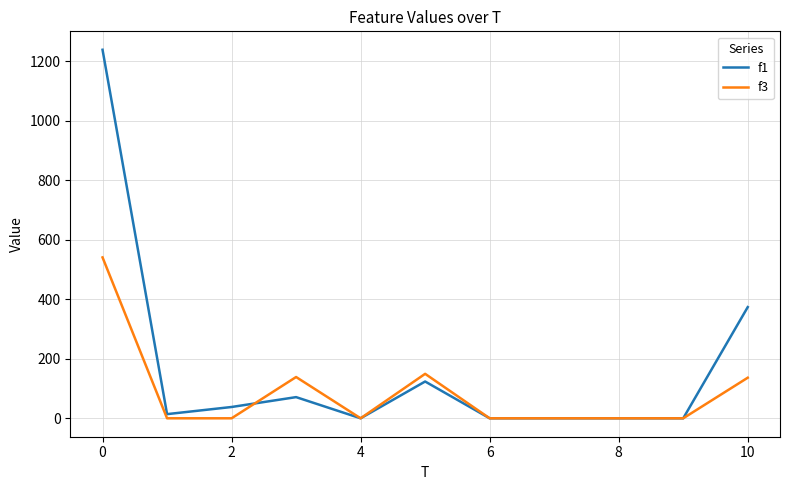

Which series has the largest range (max minus min)?

f1